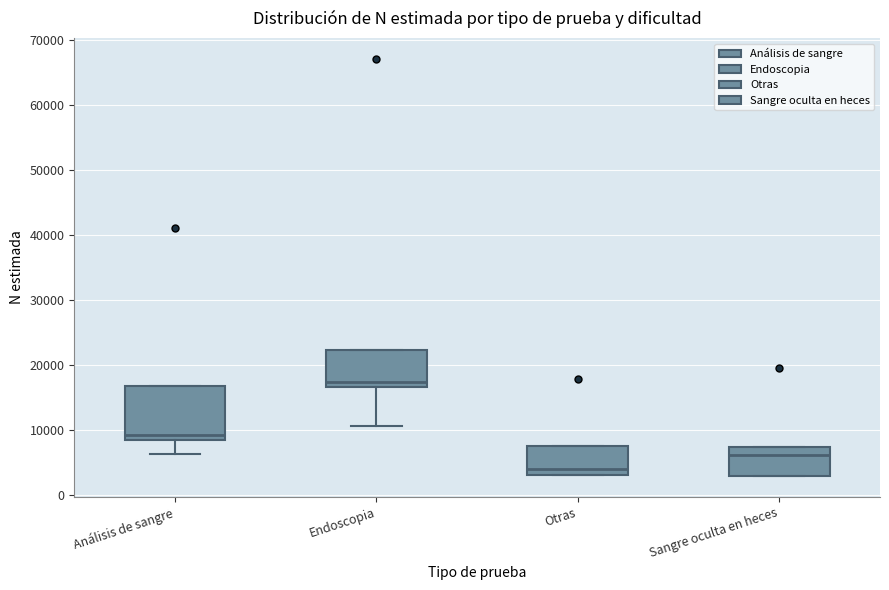

Where does the median line of the box for Sangre oculta en heces sit on the y-axis? The values are not printed on the chart, so give them approximately, as read against the axis.

6000